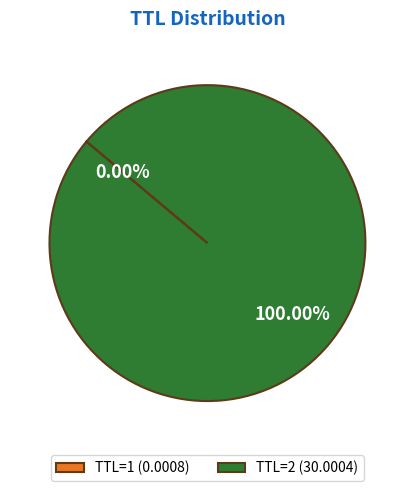

Which category accounts for the majority?

TTL=2 (30.0004)